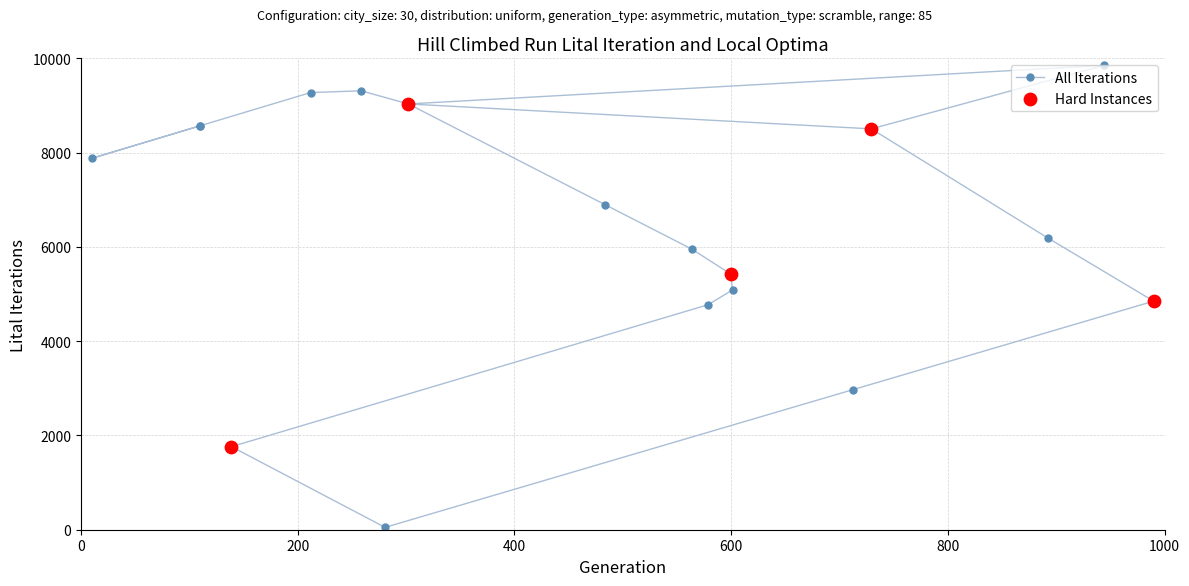

What is the ratio of the value at 400 to the value at 1000?

1.7